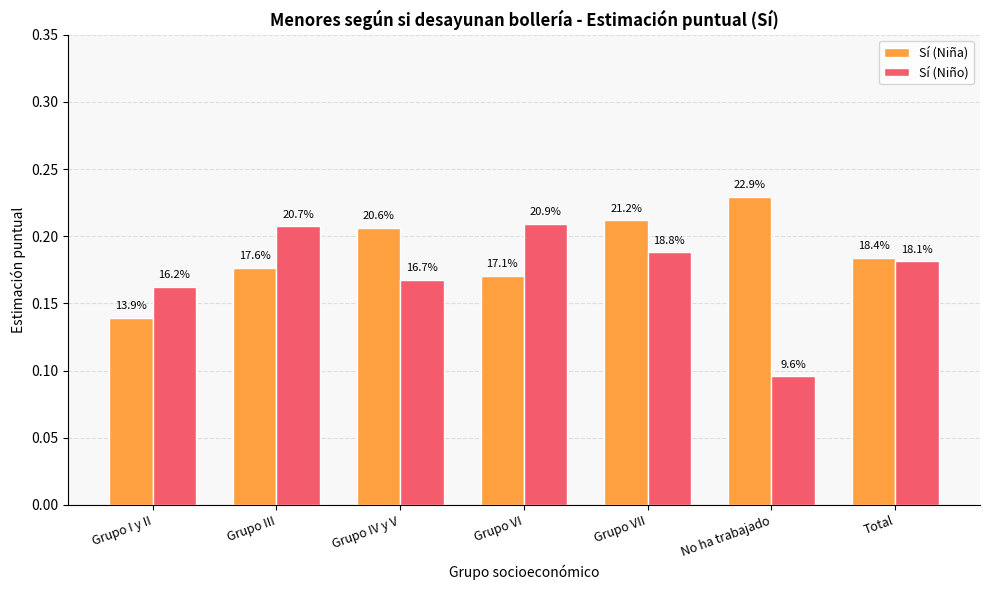

List the labels in order of Sí (Niña) value, smallest first.

Grupo I y II, Grupo VI, Grupo III, Total, Grupo IV y V, Grupo VII, No ha trabajado